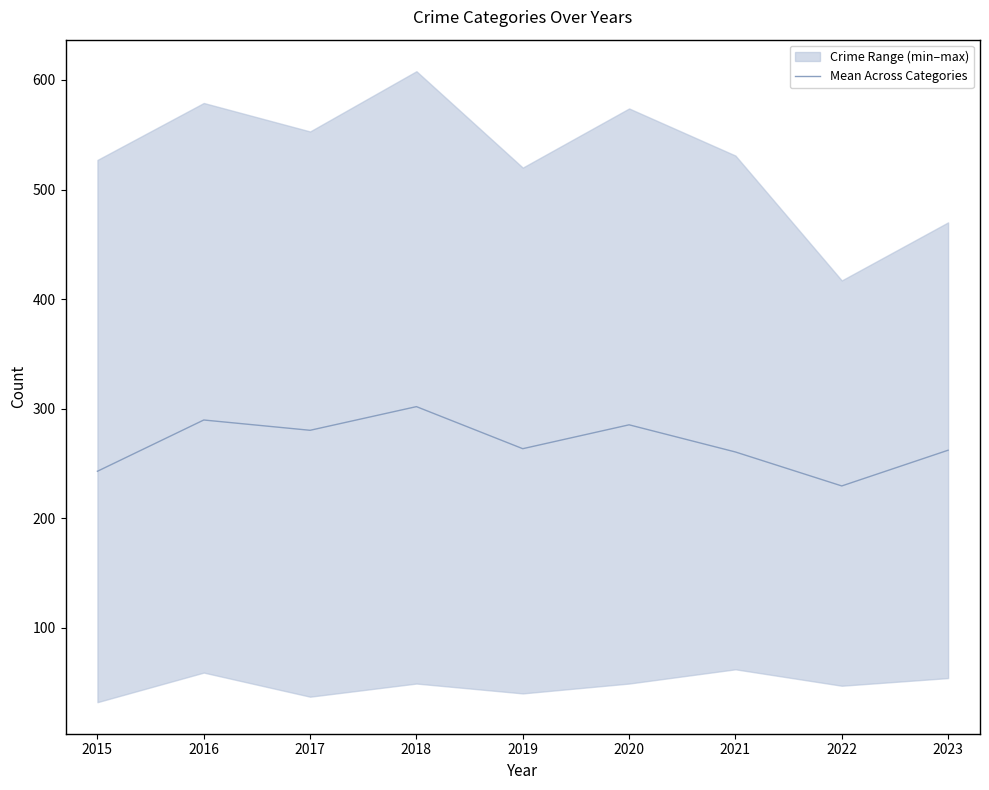

Rank the categories by value from lowest to highest.

2022, 2015, 2021, 2023, 2019, 2017, 2020, 2016, 2018